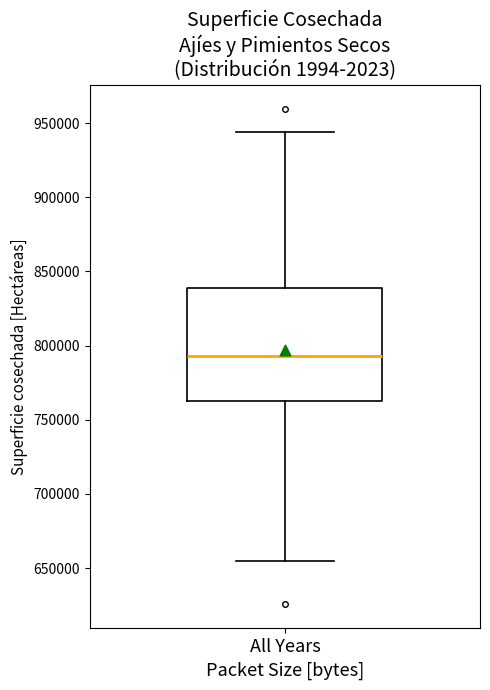

Transcribe this box plot: give where the median line is, the range the box spans, and where the two whiskers end, as read against the y-axis. The values are not printed on the chart, so give them approximately, as read against the axis.

median 795000, box 765000 to 840000, whiskers 655000 to 945000